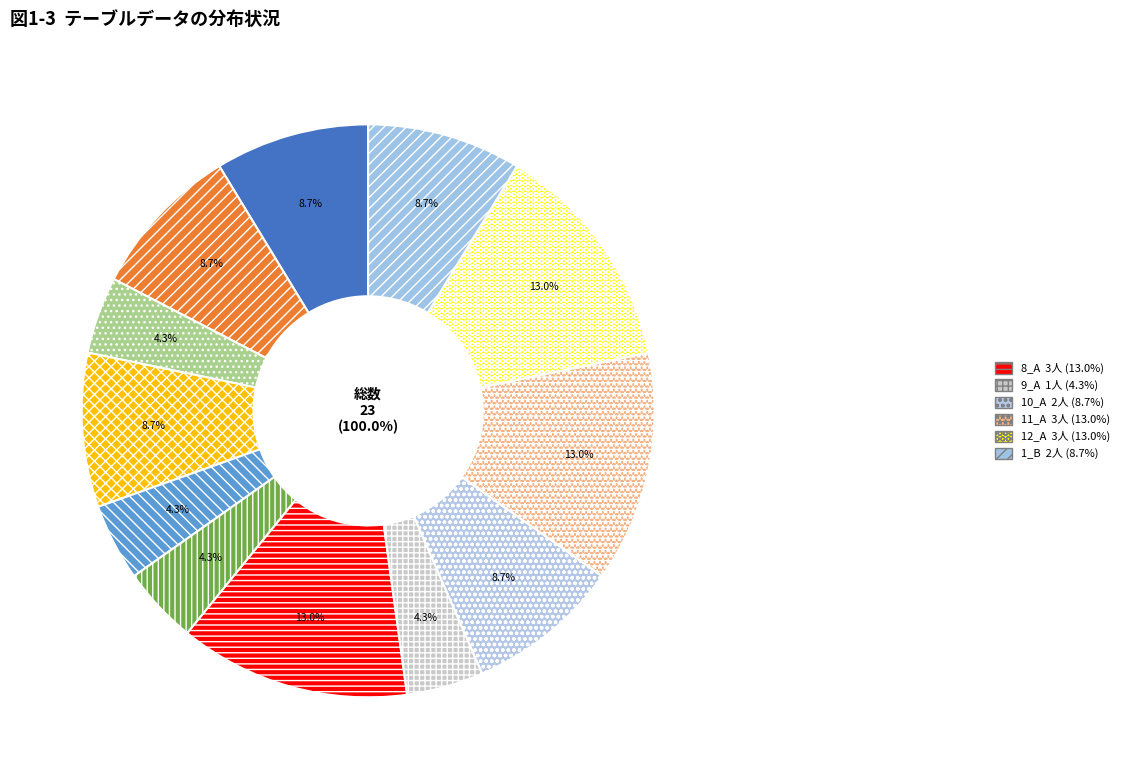

To the nearest percent, what is the average slice percentage?

8%